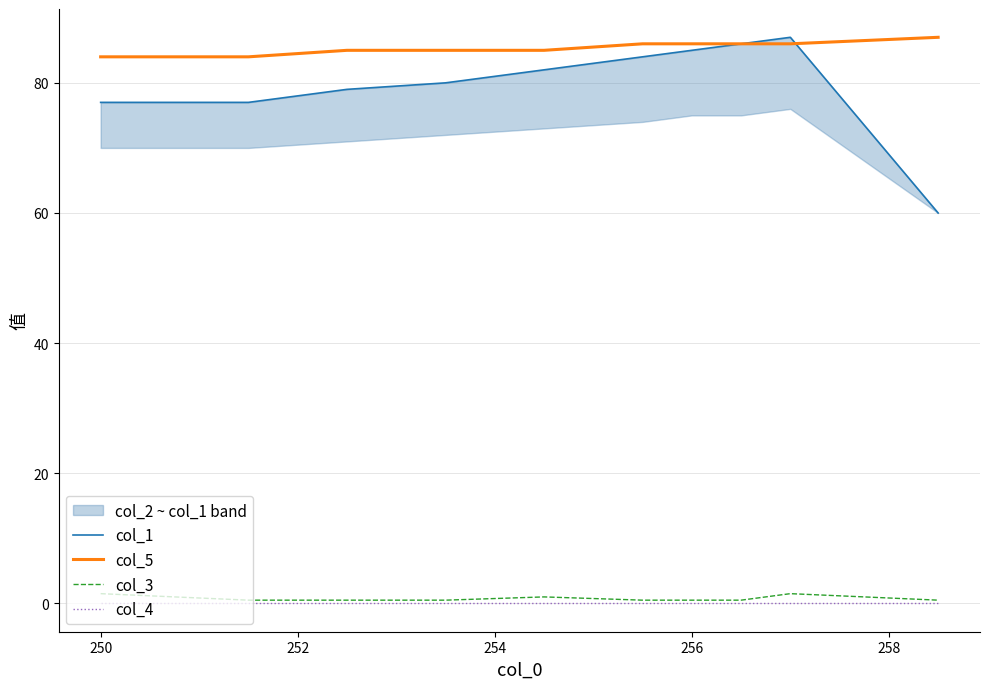

Reading right to left, list all the values displayed in this chart.

col_1: 60.0	87.0	86.0	85.0	84.0	82.0	80.0	79.0	77.0	77.0
col_5: 87.0	86.0	86.0	86.0	86.0	85.0	85.0	85.0	84.0	84.0
col_3: 0.5	1.5	0.5	0.5	0.5	1.0	0.5	0.5	0.5	1.5
col_4: 0.0	0.0	0.0	0.0	0.0	0.0	0.0	0.0	0.0	0.0